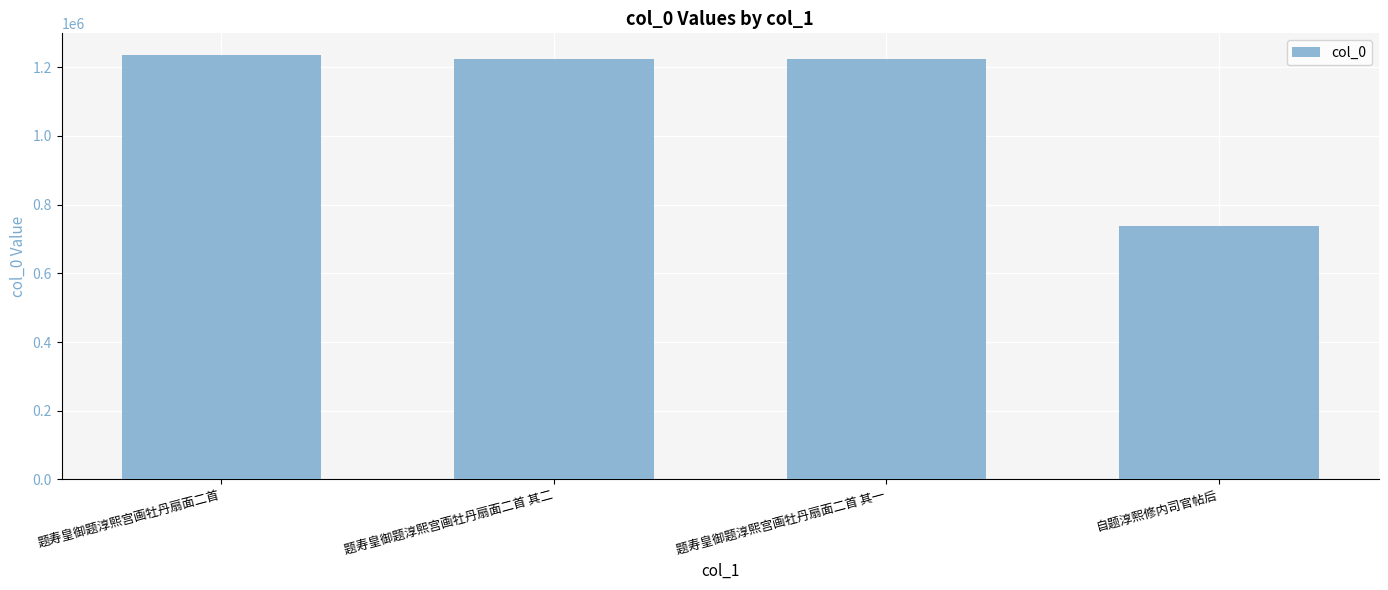

What is the difference between the values at 题寿皇御题淳熙宫画牡丹扇面二首 and 题寿皇御题淳熙宫画牡丹扇面二首 其一?

12232